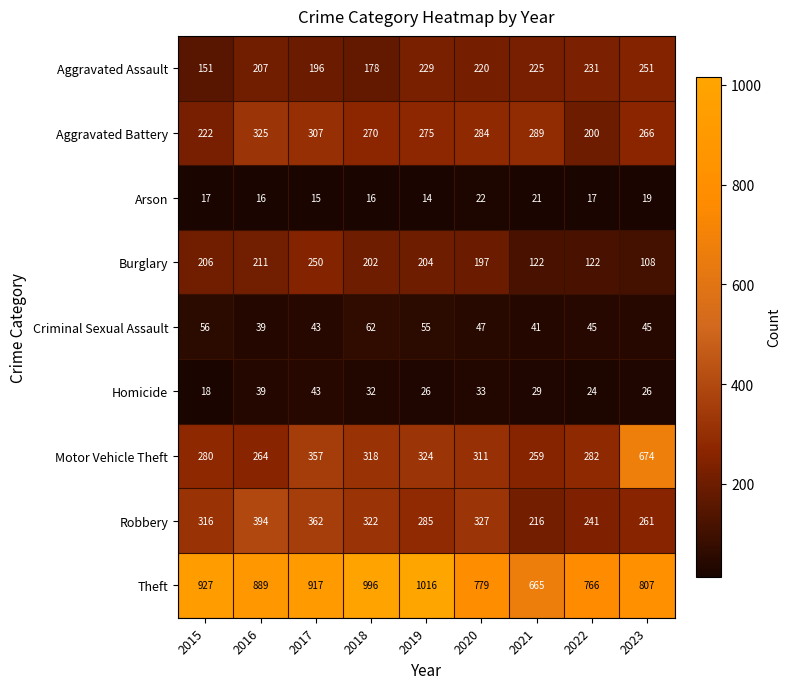

What is the difference between the Aggravated Battery values at 2016 and 2020?

41